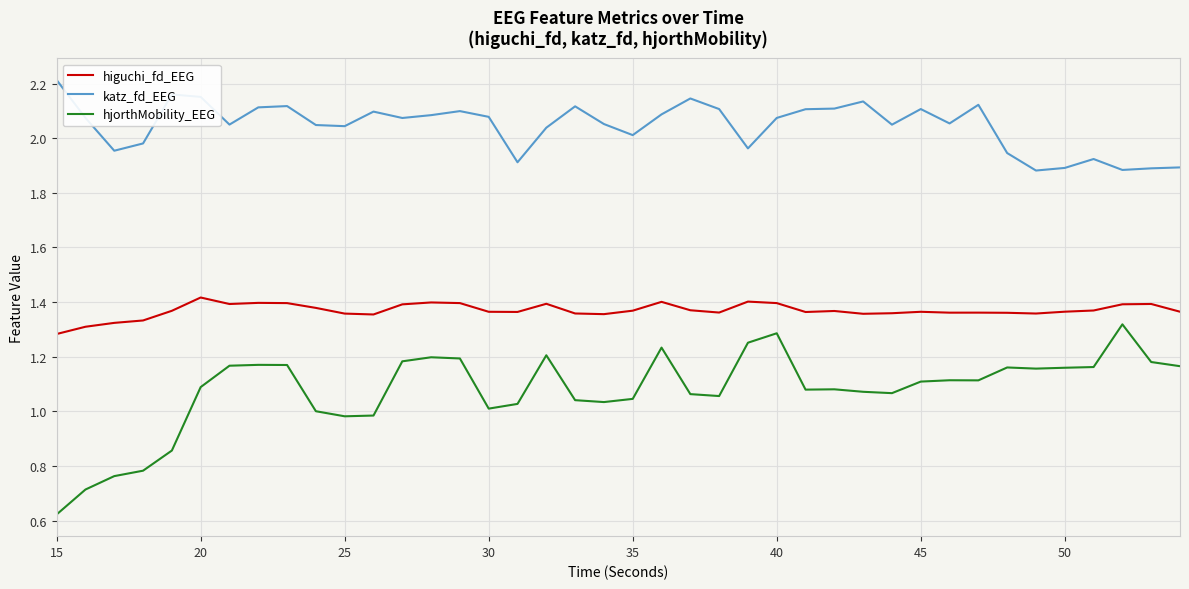

Rank the series by their average value, from highest to lowest.

katz_fd_EEG, higuchi_fd_EEG, hjorthMobility_EEG